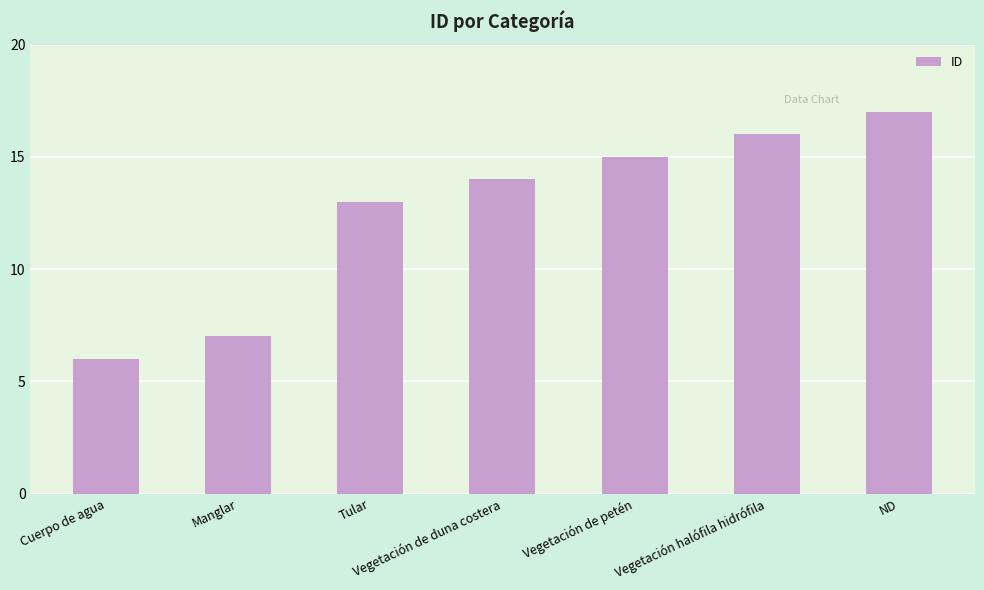

List the labels in order of value, largest first.

ND, Vegetación halófila hidrófila, Vegetación de petén, Vegetación de duna costera, Tular, Manglar, Cuerpo de agua